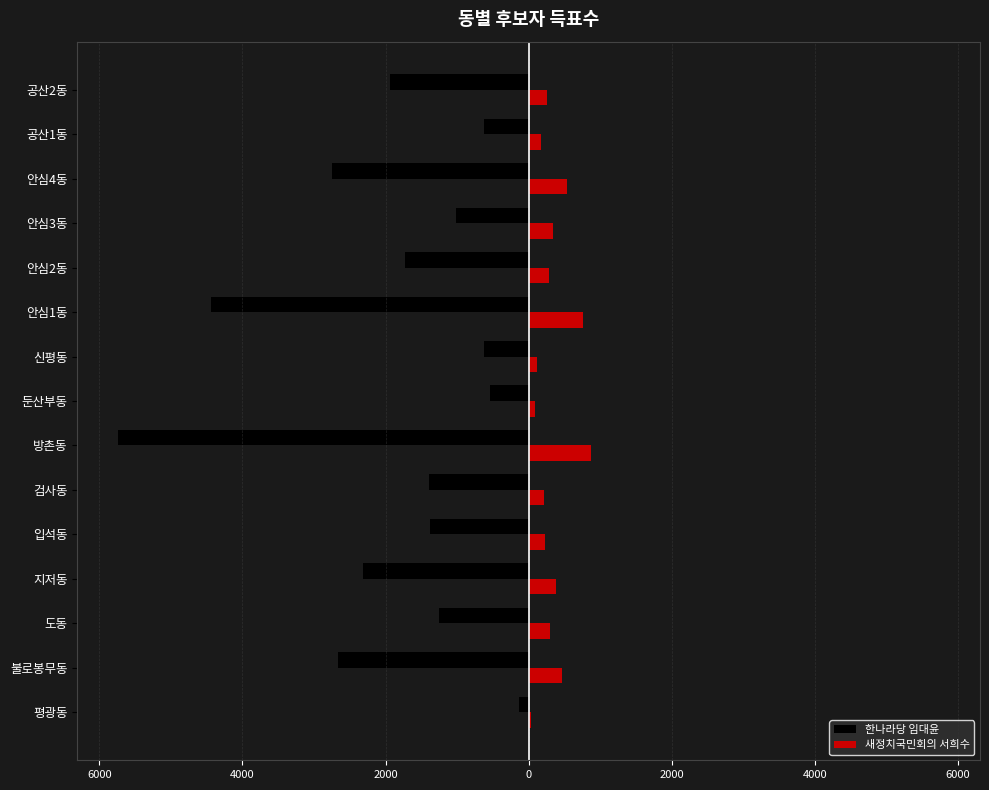

Rank the series by their maximum value, from lowest to highest.

한나라당 임대윤, 새정치국민회의 서희수